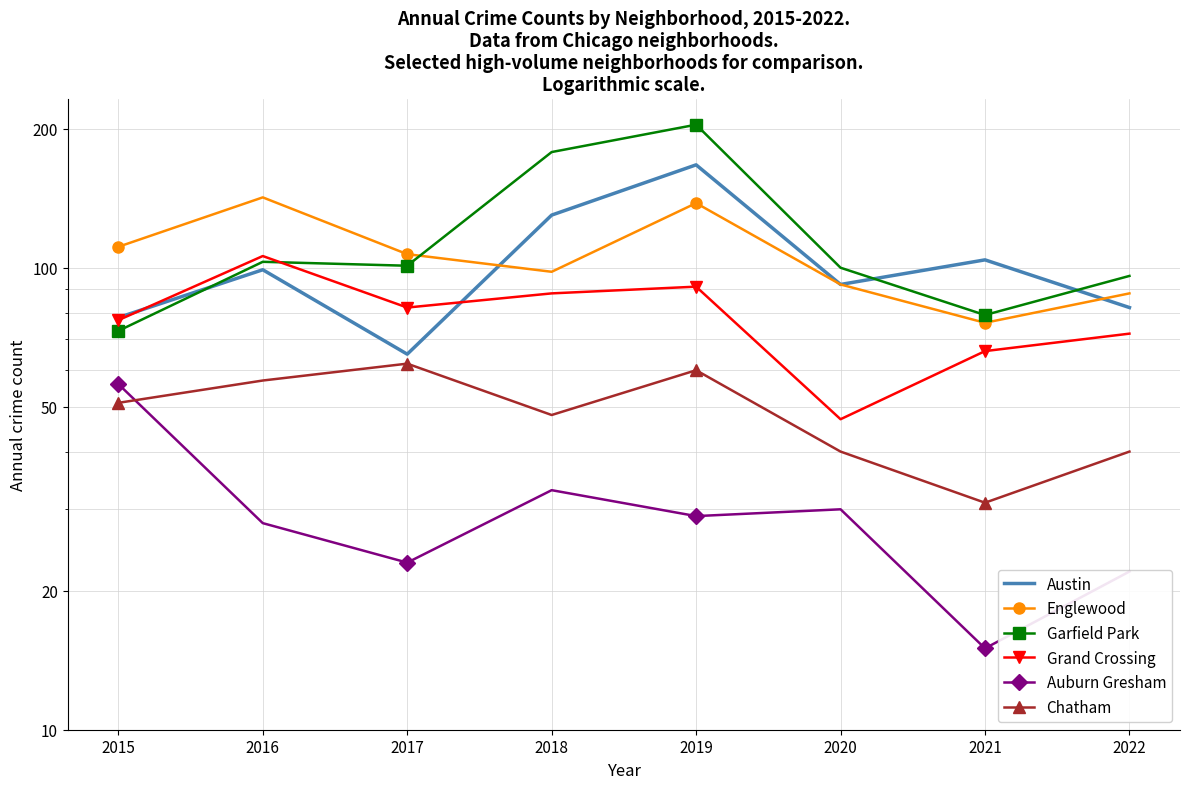

Between 2017 and 2022, which is larger?

2022